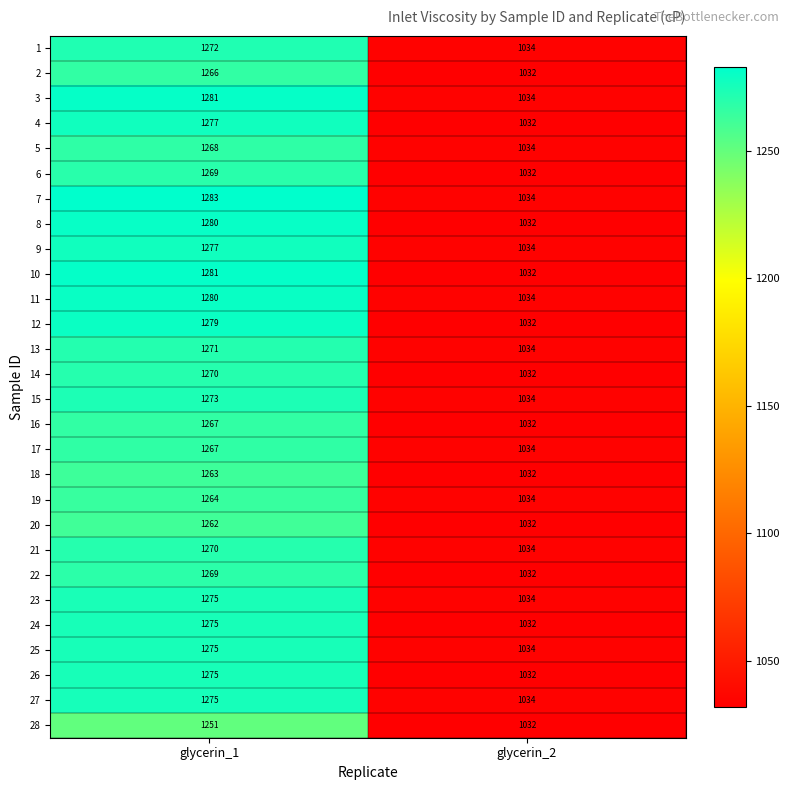

How many categories are shown in the chart?

2